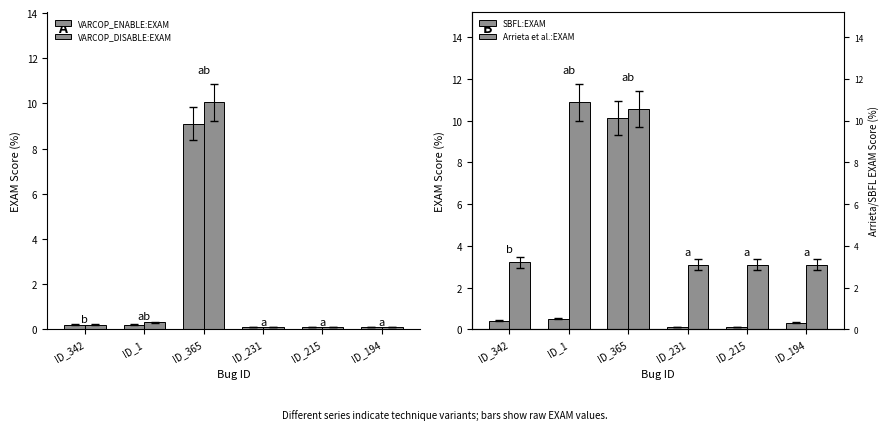

Reading right to left, extract all data points from this chart.

VARCOP_ENABLE:EXAM: 0.1	0.1	0.1	9.1	0.2	0.2
VARCOP_DISABLE:EXAM: 0.1	0.1	0.1	10.0	0.3	0.2
SBFL:EXAM: 0.3	0.1	0.1	10.1	0.5	0.4
Arrieta et al.:EXAM: 3.1	3.1	3.1	10.6	10.9	3.2